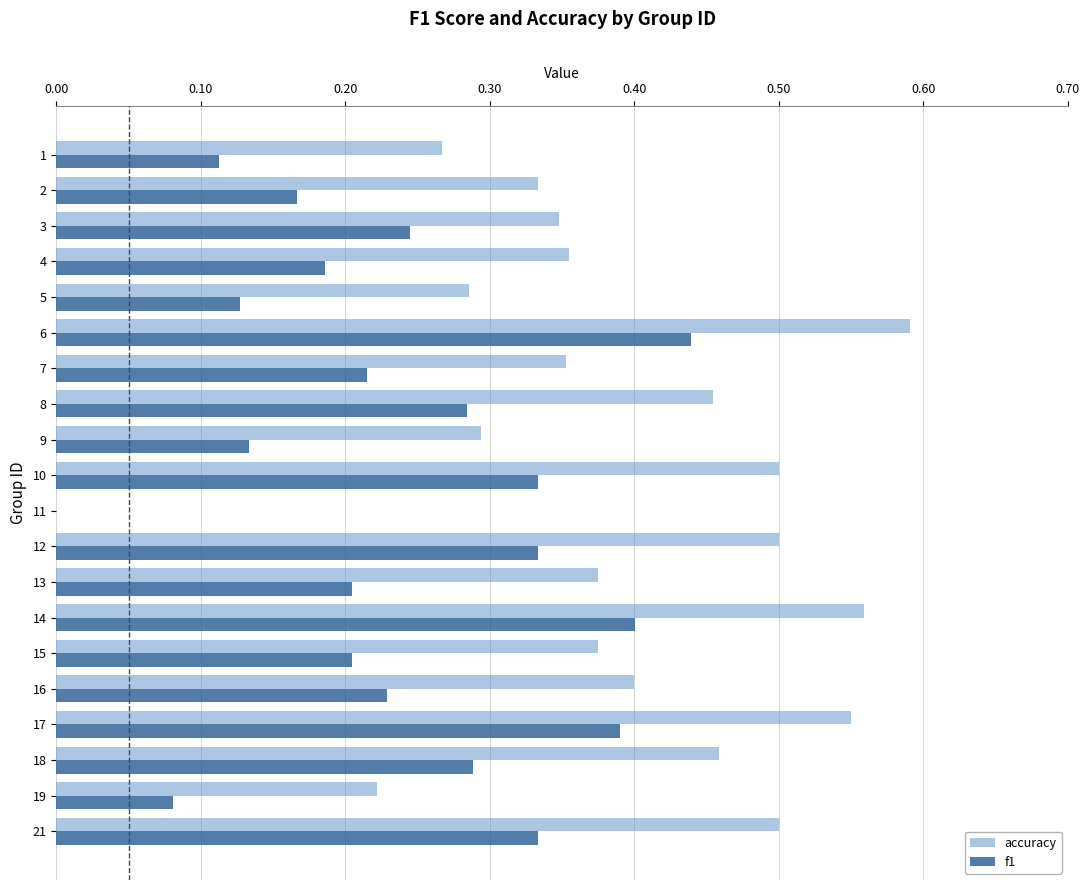

Which label corresponds to the largest value in the chart?

6